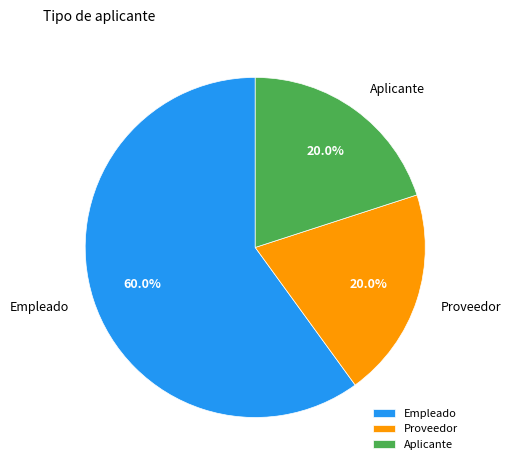

How many segments does this pie chart have?

3